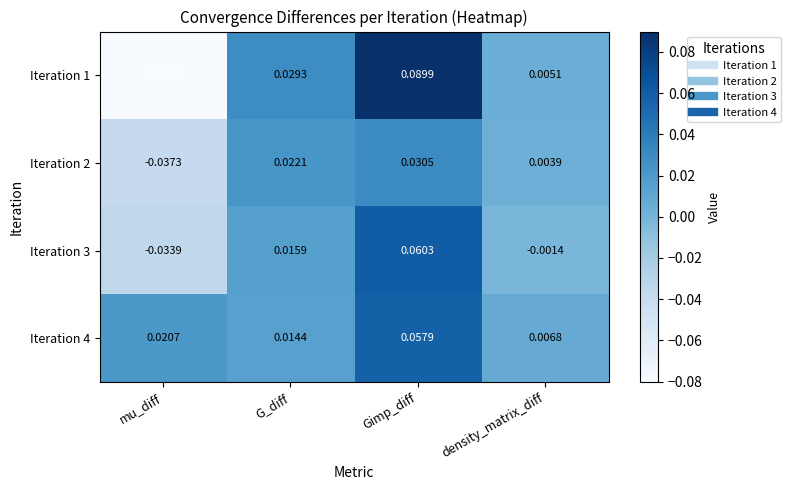

At which label is Iteration 3 closest to 0?

density_matrix_diff